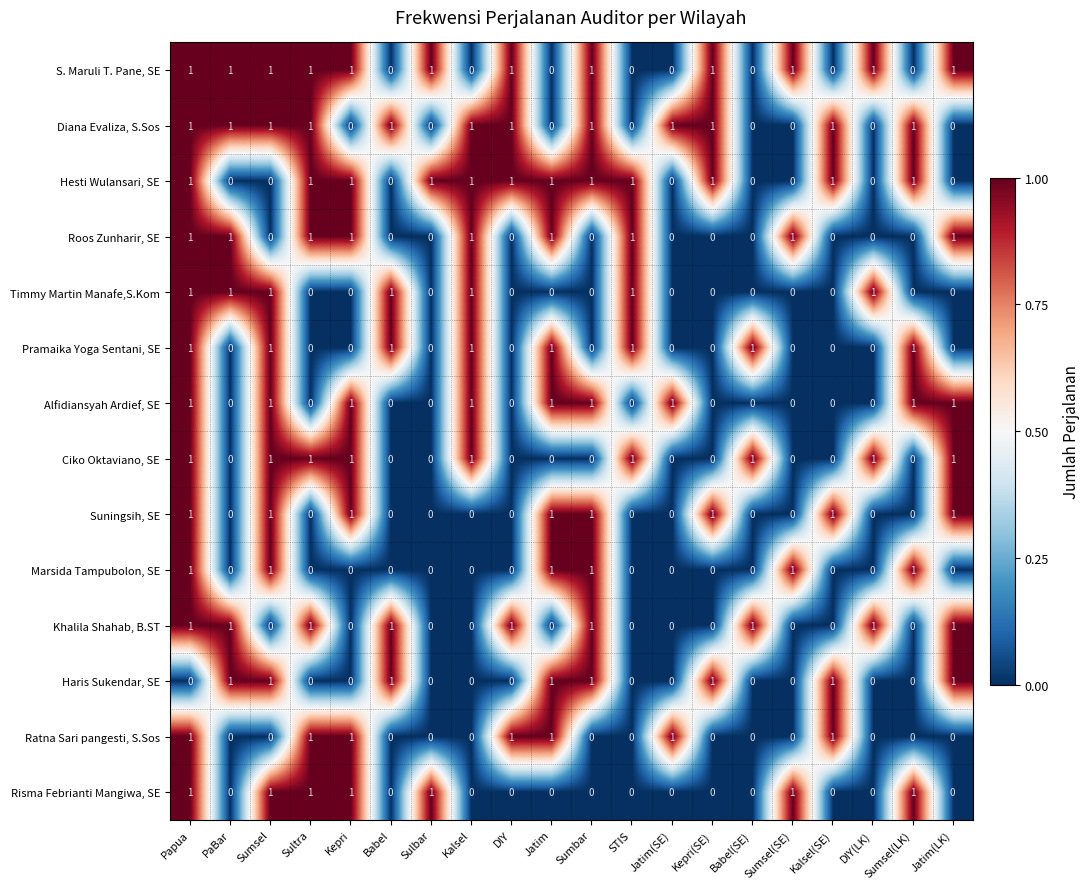

The Risma Febrianti Mangiwa, SE series shows 1 at Kepri. True or false?

True